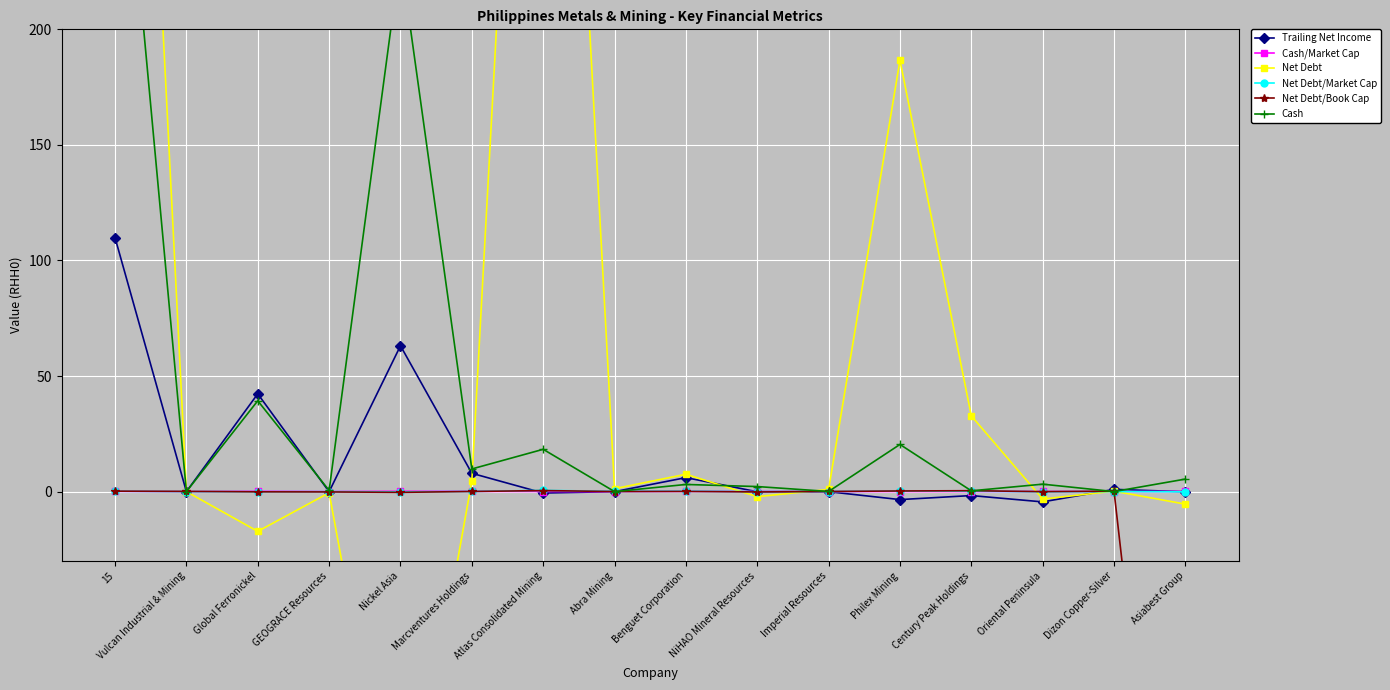

How many intersections are there between Net Debt/Book Cap and Cash?

8